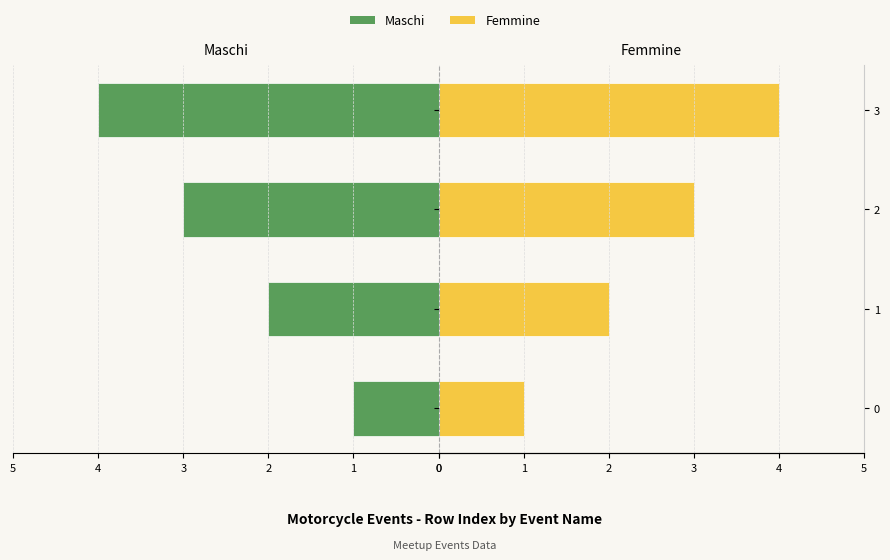

How many groups of bars are there?

4